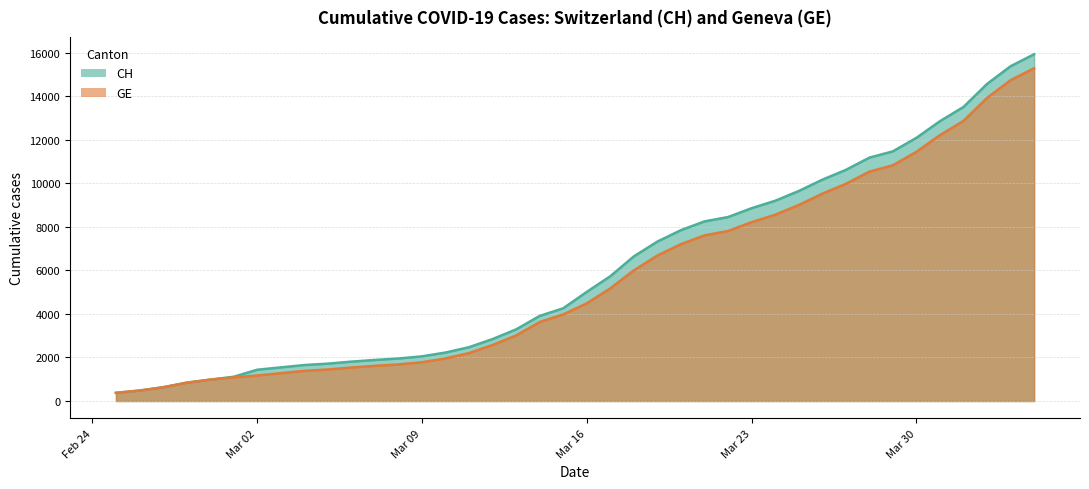

At which label does GE reach its peak?

2020-04-04